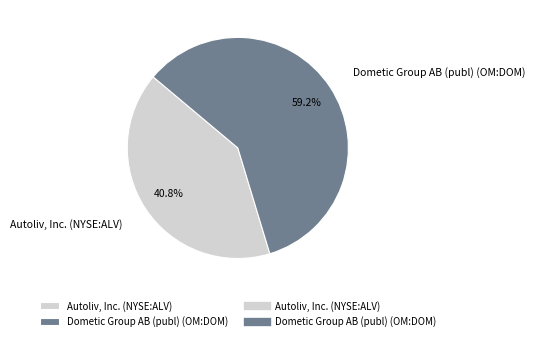

To the nearest percent, what is the difference between the largest and smallest slice percentages?

18%